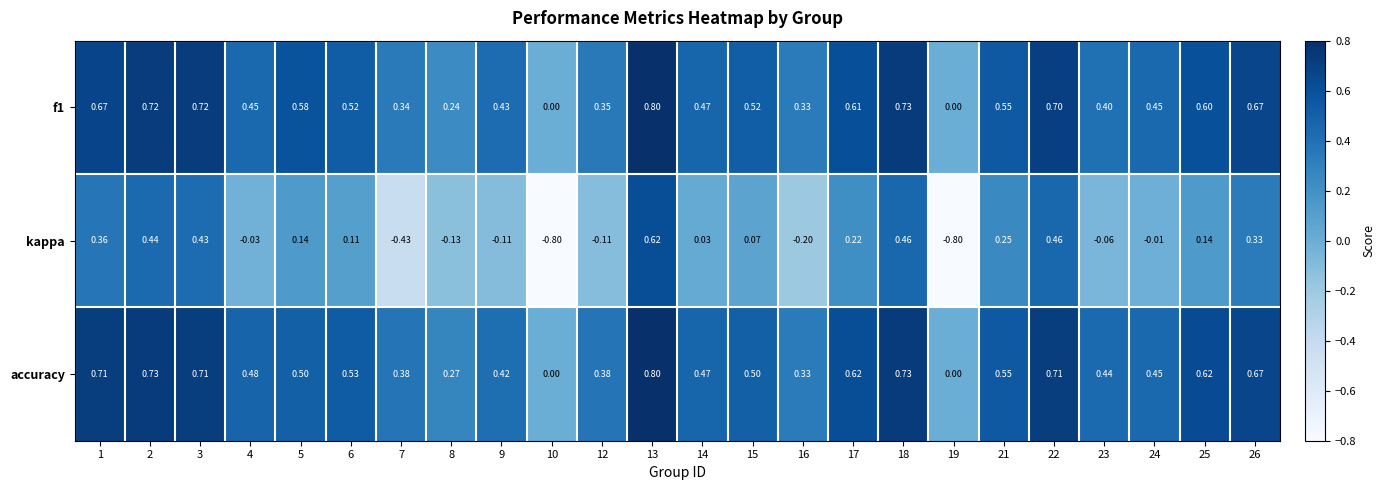

Which series has the widest spread of values?

kappa